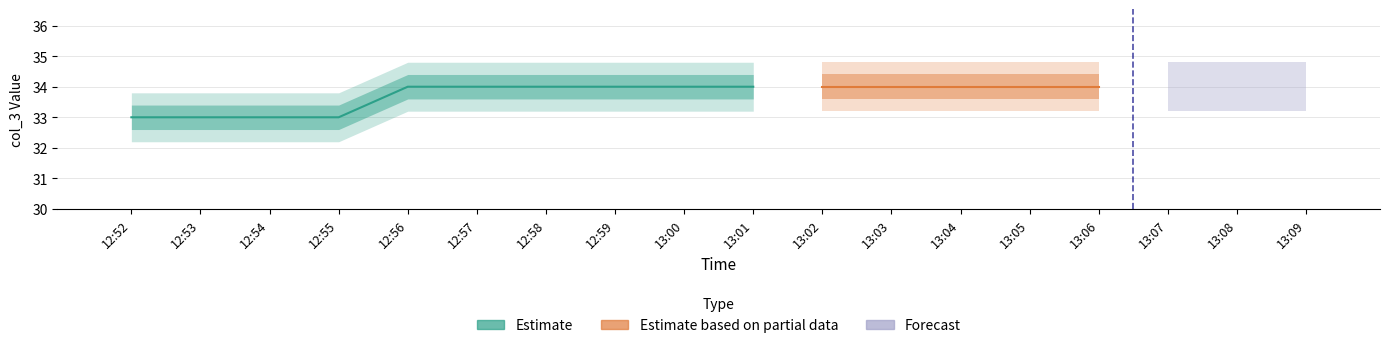

Rank the categories by value from highest to lowest.

12:56, 12:57, 12:58, 12:59, 13:00, 13:01, 13:02, 13:03, 13:04, 13:05, 13:06, 13:07, 13:08, 13:09, 12:52, 12:53, 12:54, 12:55